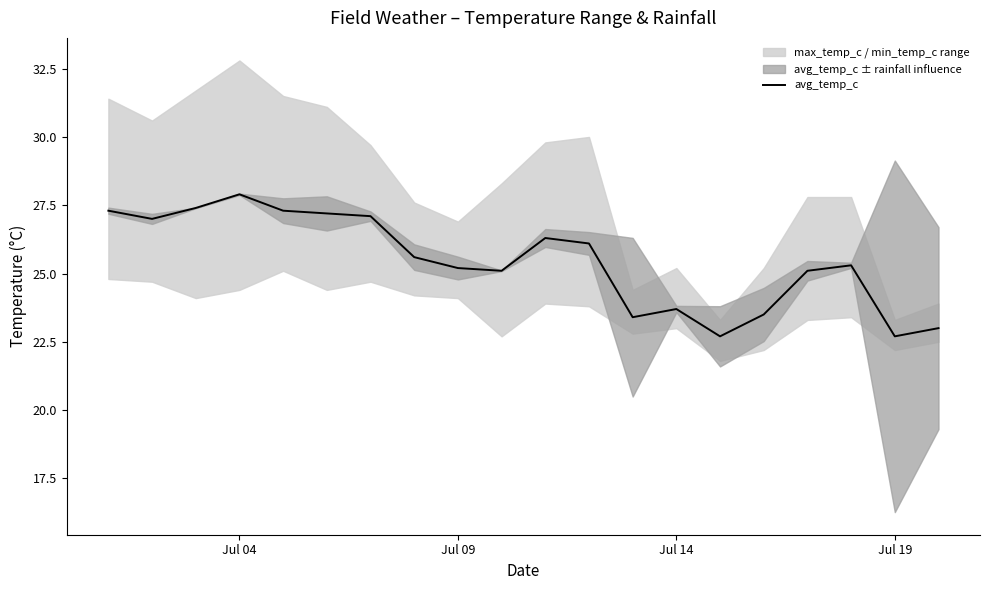

True or false: there are more than 0 points higher than both neighbors.

True